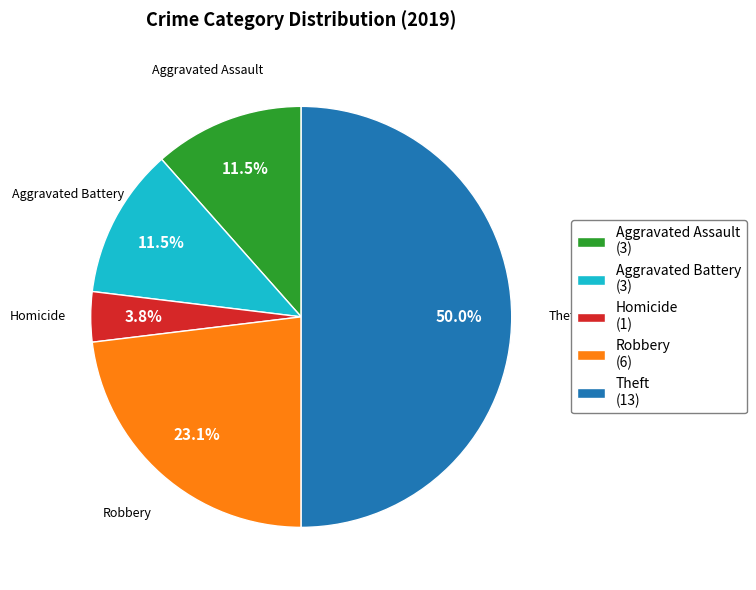

Is Aggravated Assault (3) the majority of the pie?

No